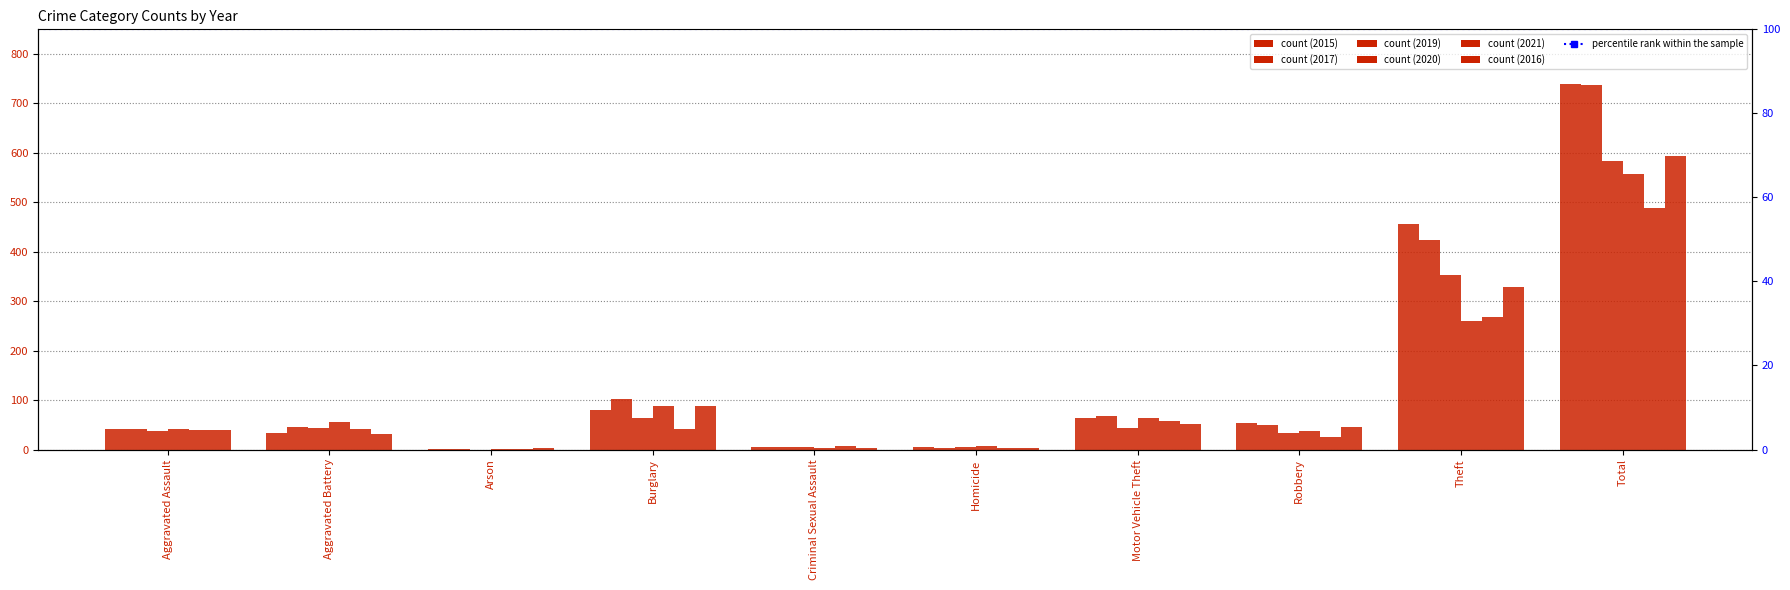

Which series has the largest total across all categories?

2015